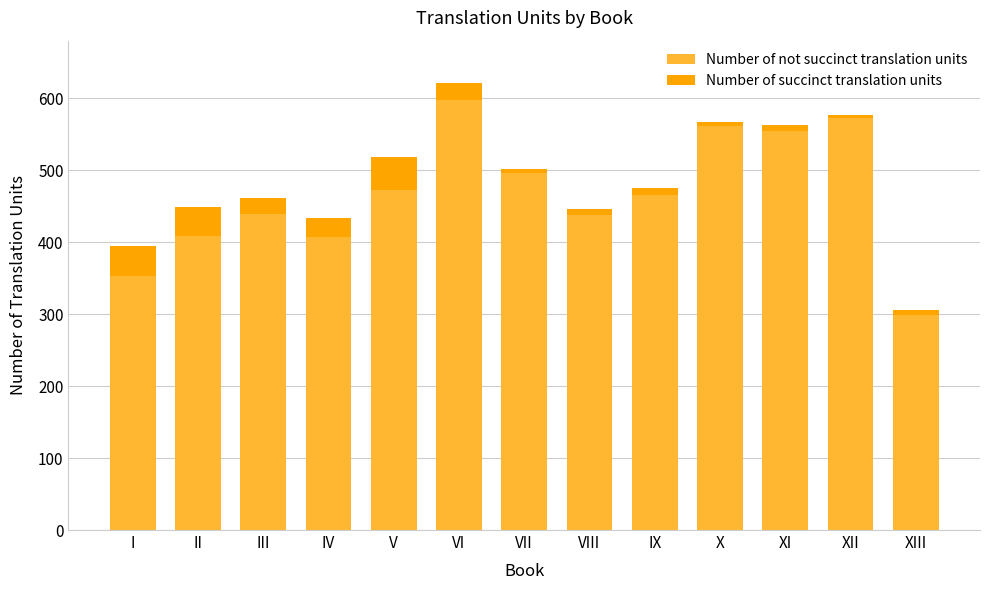

What is the difference between the Number of not succinct translation units values at III and IV?

32